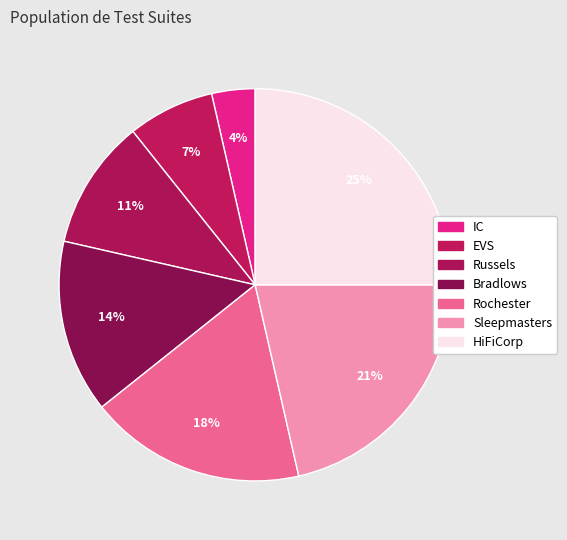

True or false: Rochester accounts for 12% of the total.

False